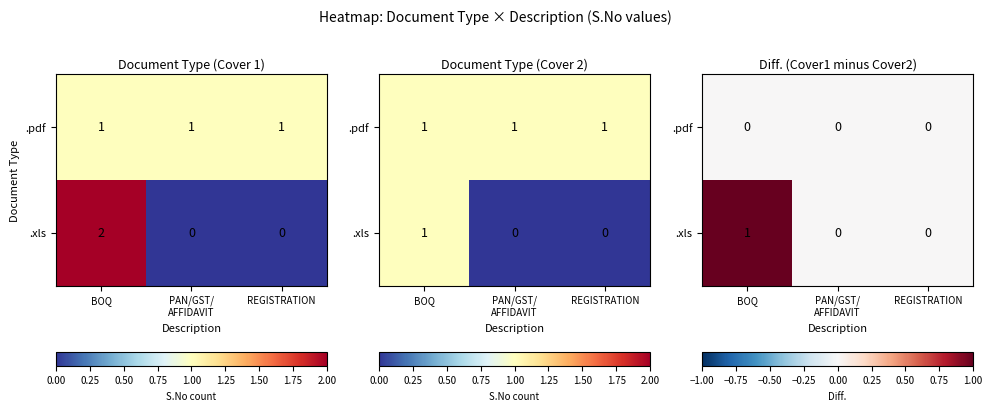

Where is .xls nearest to the value 0?

PAN/GST/ AFFIDAVIT